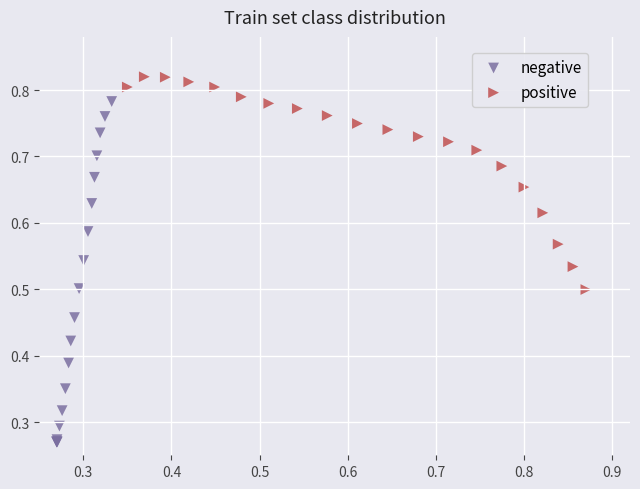

Which series reaches the minimum Y coordinate?

negative